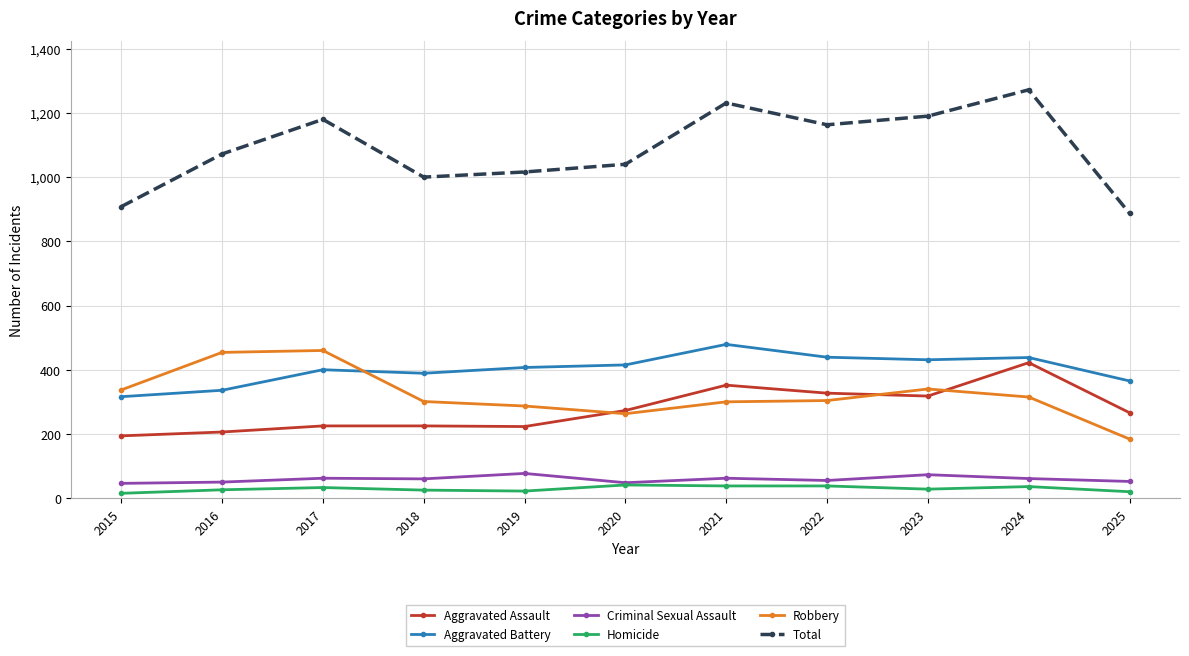

True or false: Total and Robbery cross at least once.

False